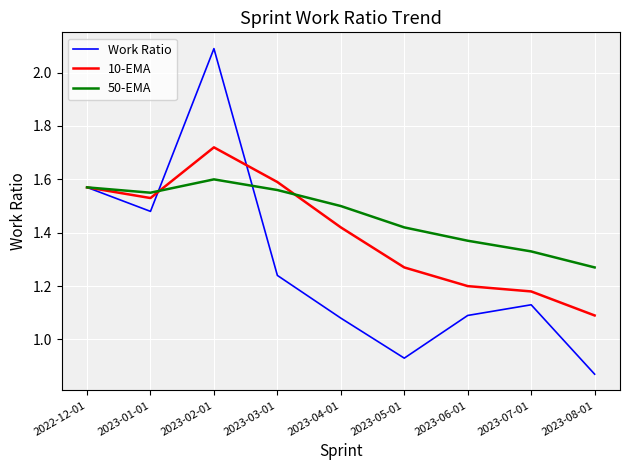

Rank the series by their maximum value, from lowest to highest.

50-EMA, 10-EMA, Work Ratio